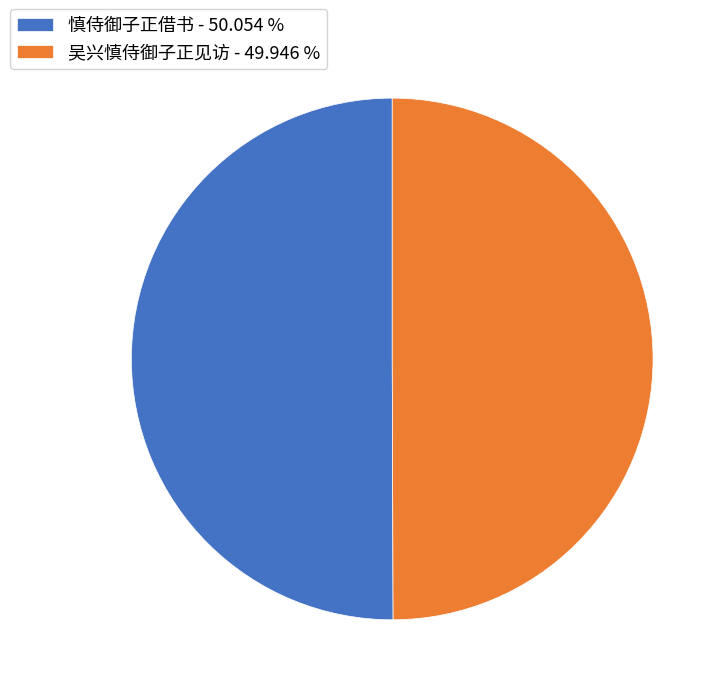

Approximately how many times larger is the value at 慎侍御子正借书 - 50.054 % compared to 吴兴慎侍御子正见访 - 49.946 %?

1.0